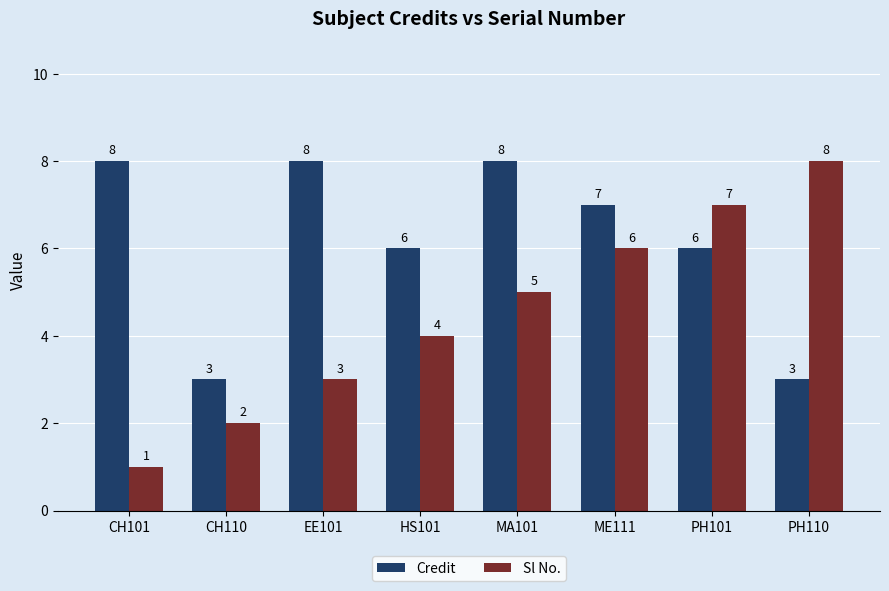

What is the spread (max minus min) of values at HS101?

2